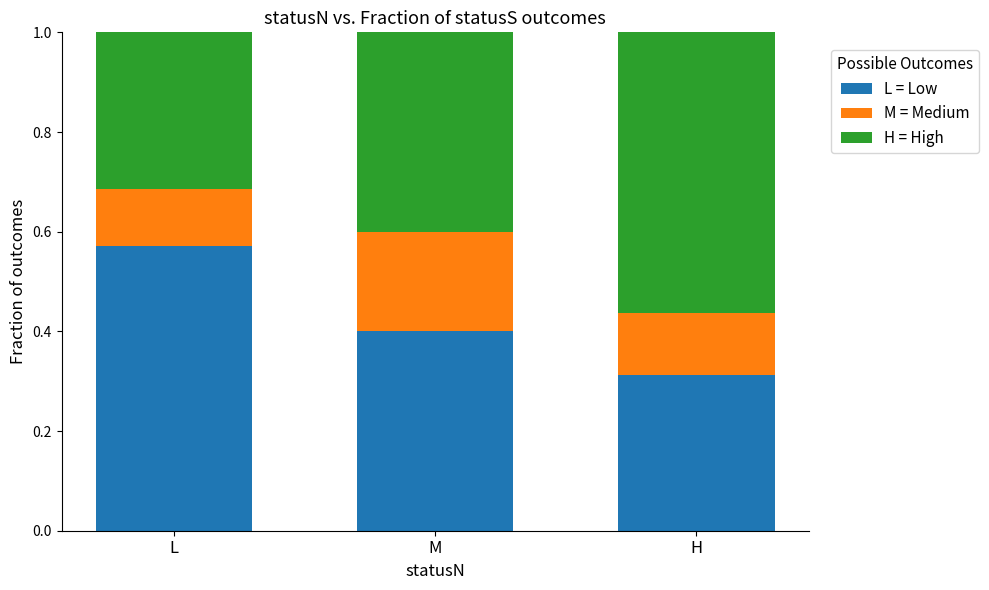

At which label does L = Low reach its peak?

L